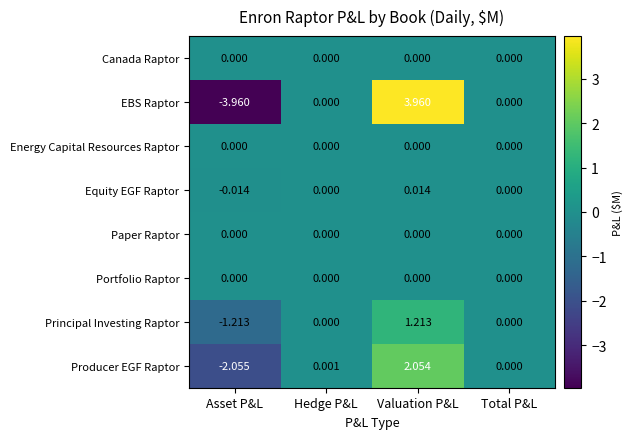

How many data points does each series have?

4